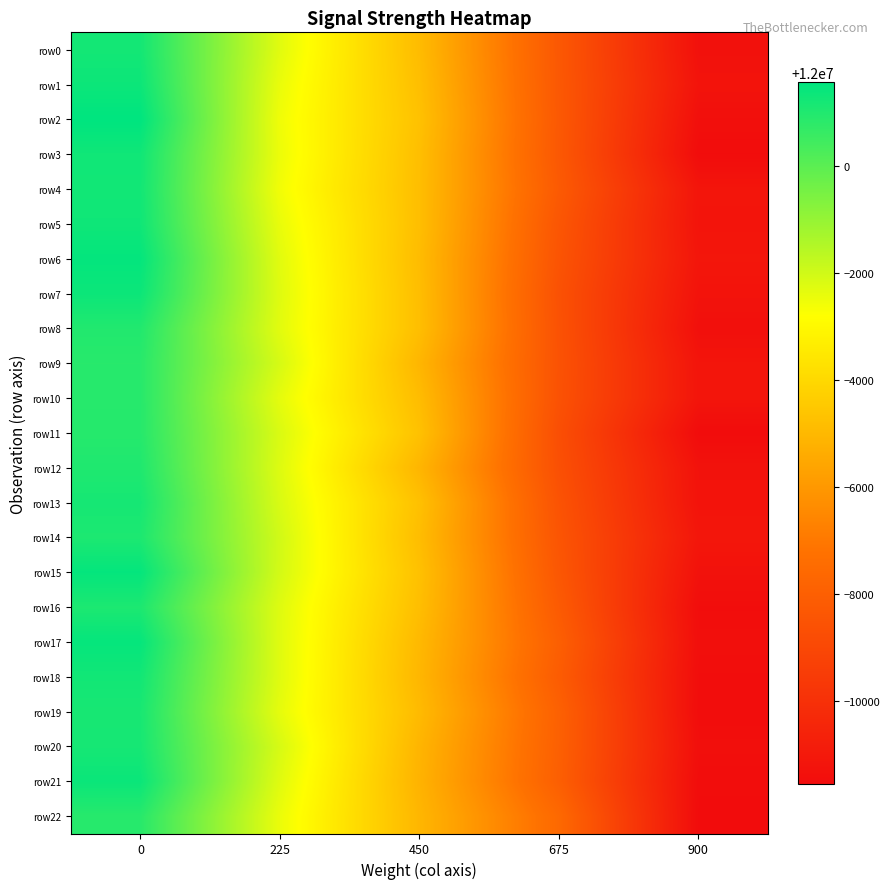

Reading right to left, transcribe all the data shown in this chart.

row0: 900=11988655.1	675=11991699.0	450=11995114.9	225=11997714.5	0=12001229.0
row1: 900=11988766.0	675=11991711.0	450=11995205.0	225=11997566.0	0=12001357.0
row2: 900=11988597.0	675=11991731.0	450=11995295.0	225=11997461.0	0=12001581.0
row3: 900=11988468.0	675=11991704.0	450=11995205.0	225=11997514.0	0=12001294.0
row4: 900=11988825.0	675=11991791.0	450=11995180.0	225=11997425.0	0=12001260.0
row5: 900=11988787.0	675=11991613.0	450=11995194.0	225=11997575.0	0=12001307.0
row6: 900=11988869.0	675=11991520.0	450=11995127.0	225=11997704.0	0=12001503.0
row7: 900=11988747.0	675=11991404.0	450=11995177.0	225=11997751.0	0=12001362.0
row8: 900=11988614.0	675=11991436.0	450=11995192.0	225=11997699.0	0=12000993.0
row9: 900=11988812.0	675=11991453.0	450=11994931.0	225=11997902.0	0=12000888.0
row10: 900=11988831.0	675=11991426.0	450=11995137.0	225=11997649.0	0=12000911.0
row11: 900=11988447.0	675=11991281.0	450=11995287.0	225=11997840.0	0=12000921.0
row12: 900=11988716.0	675=11991344.0	450=11994921.0	225=11997779.0	0=12001030.0
row13: 900=11988752.0	675=11991480.0	450=11995266.0	225=11997863.0	0=12001189.0
row14: 900=11988888.0	675=11991570.0	450=11995155.0	225=11997993.0	0=12001078.0
row15: 900=11988691.0	675=11991654.0	450=11995277.0	225=11997949.0	0=12001489.0
row16: 900=11988519.0	675=11991812.0	450=11995187.0	225=11997762.0	0=12001078.0
row17: 900=11988567.0	675=11992012.0	450=11995024.0	225=11997743.0	0=12001479.0
row18: 900=11988519.0	675=11991873.0	450=11994951.0	225=11997737.0	0=12001259.0
row19: 900=11988494.0	675=11992086.0	450=11995080.0	225=11997636.0	0=12001155.0
row20: 900=11988566.0	675=11992050.0	450=11994901.0	225=11997893.0	0=12001188.0
row21: 900=11988489.0	675=11991999.0	450=11994835.0	225=11997736.0	0=12001384.0
row22: 900=11988448.0	675=11992428.0	450=11994948.0	225=11997542.0	0=12000889.0